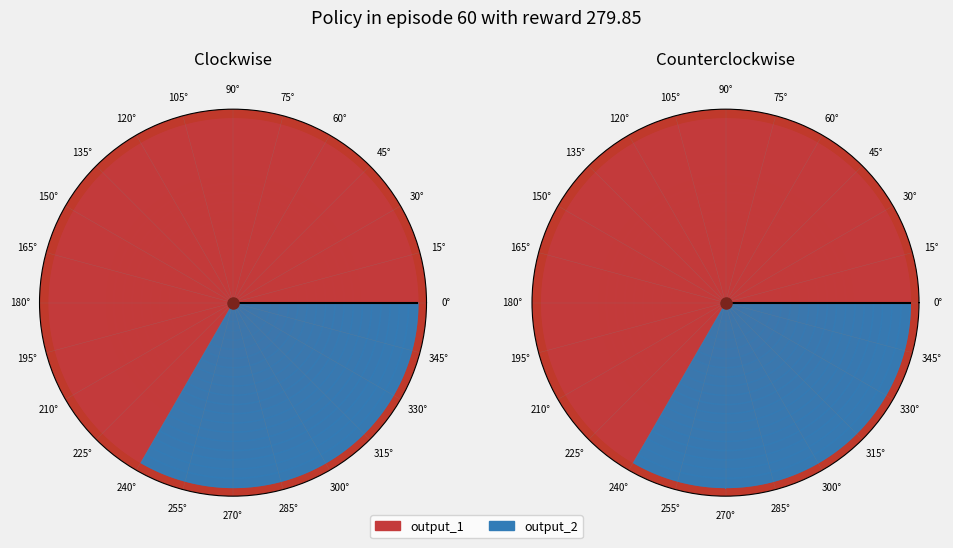

Does any single category account for the majority?

Yes